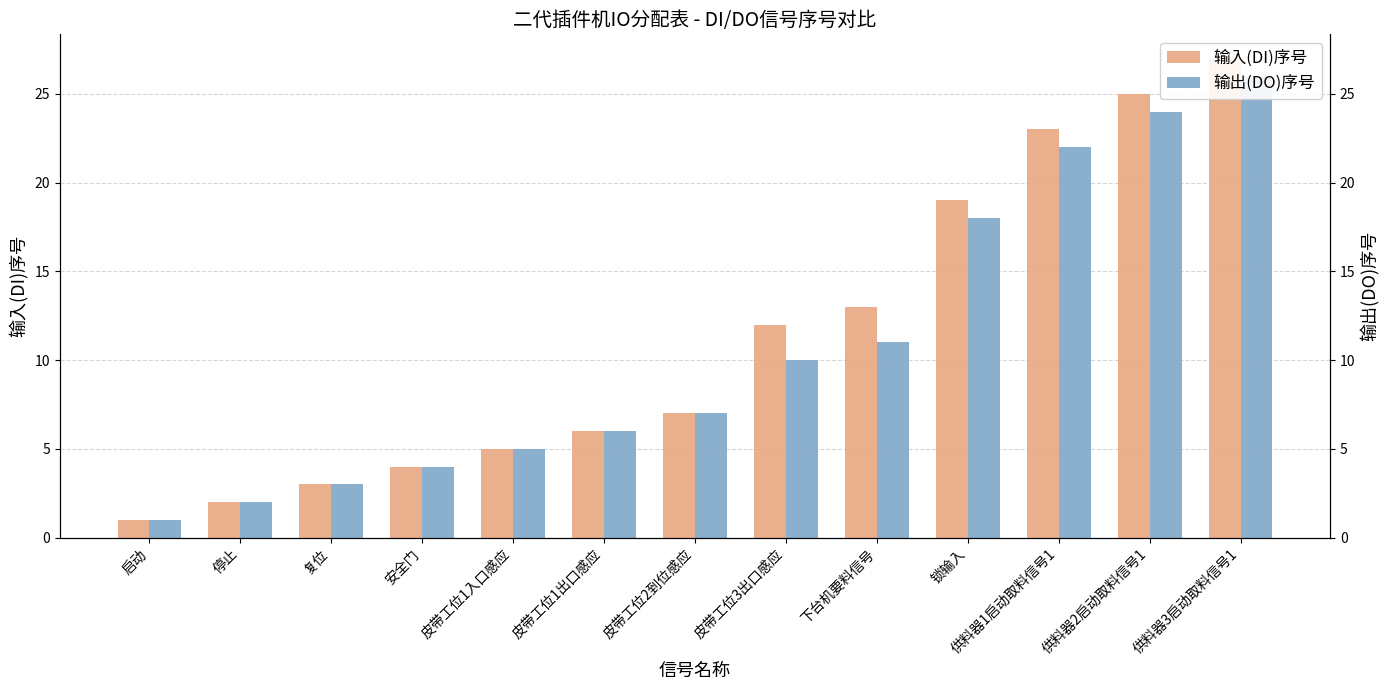

List the series in order of their peak value, lowest first.

输出(DO)序号, 输入(DI)序号